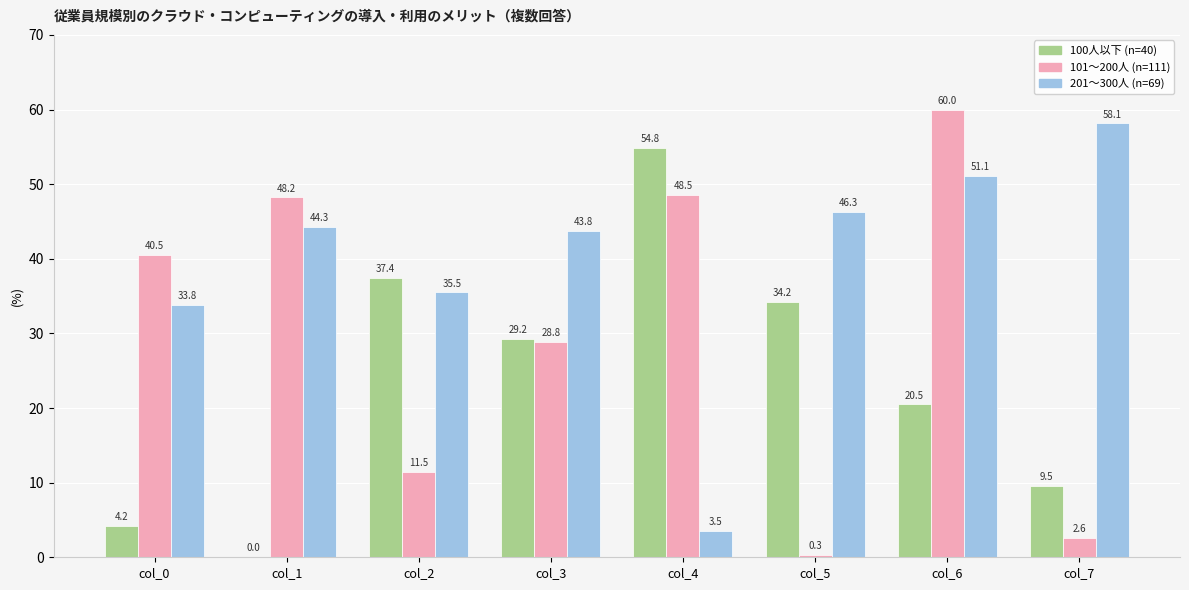

What is the highest value of the 201〜300人 (n=69) series?

58.1